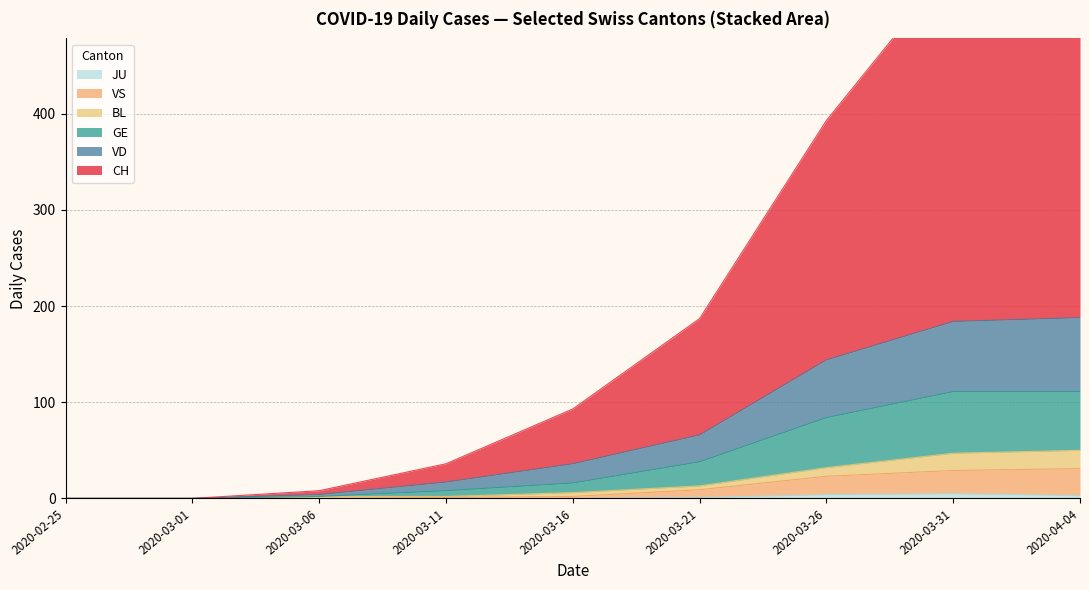

True or false: VD and GE cross at least once.

False